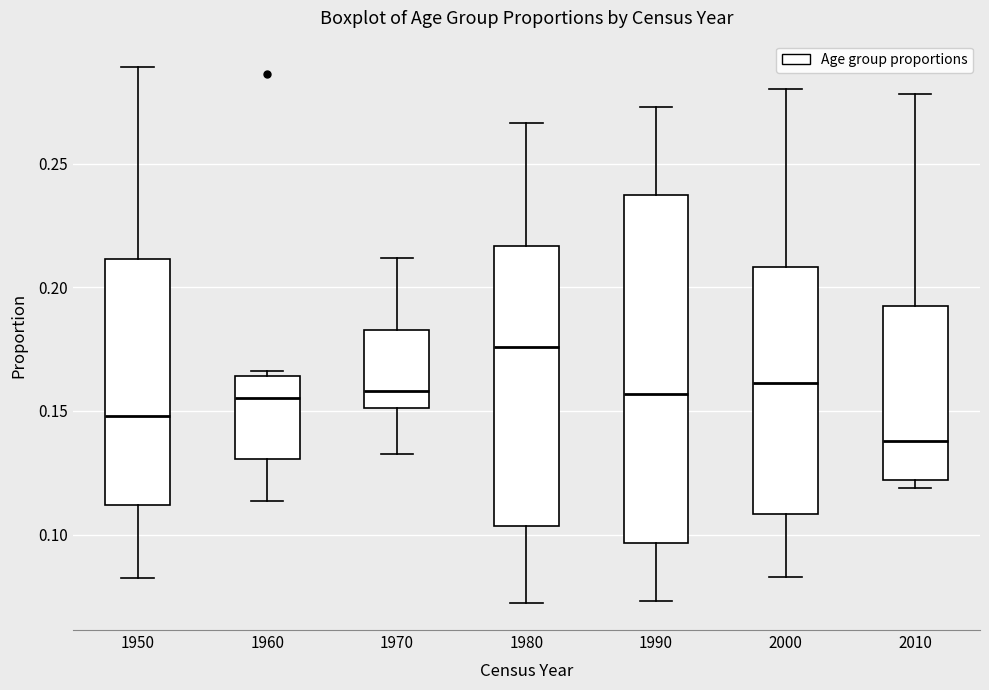

Reading left to right, transcribe this box plot: for each box, give where its median line is, the range the box spans, and where its two whiskers end, as read against the y-axis. The values are not printed on the chart, so give them approximately, as read against the axis.

1950: median 0.150, box 0.110 to 0.210, whiskers 0.080 to 0.290
1960: median 0.155, box 0.130 to 0.165, whiskers 0.115 to 0.165 (just above the box's upper edge)
1970: median 0.160, box 0.150 to 0.185, whiskers 0.135 to 0.210
1980: median 0.175, box 0.105 to 0.215, whiskers 0.070 to 0.265
1990: median 0.155, box 0.095 to 0.235, whiskers 0.075 to 0.275
2000: median 0.160, box 0.110 to 0.210, whiskers 0.085 to 0.280
2010: median 0.140, box 0.120 to 0.190, whiskers 0.120 (just below the box's lower edge) to 0.280